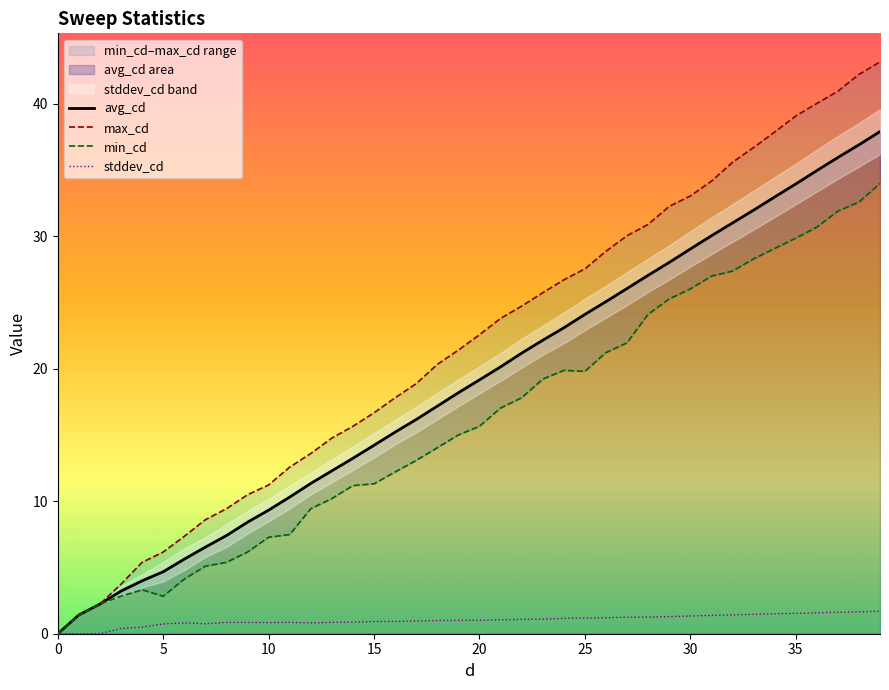

How many data points in stddev_cd are above 1?

21